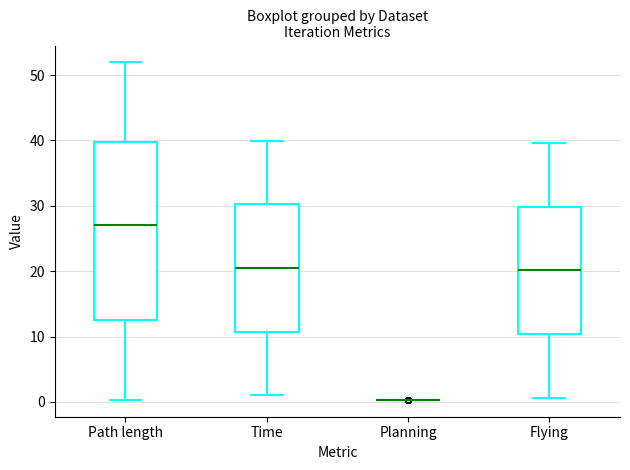

Which box is the tallest, from its lower edge to its upper edge?

Path length